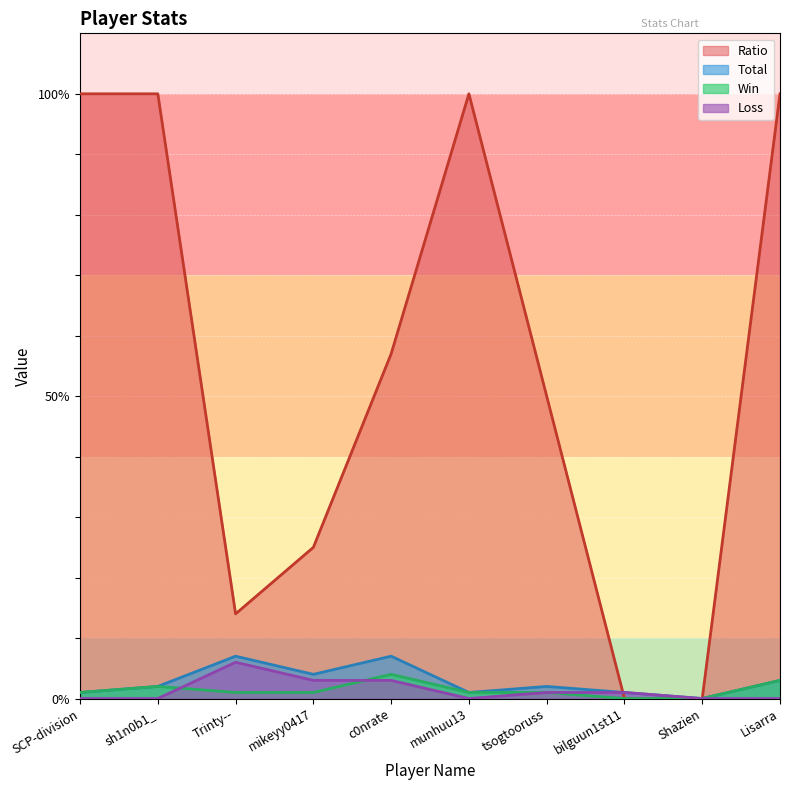

List the series in order of their peak value, highest first.

Ratio, Total, Loss, Win